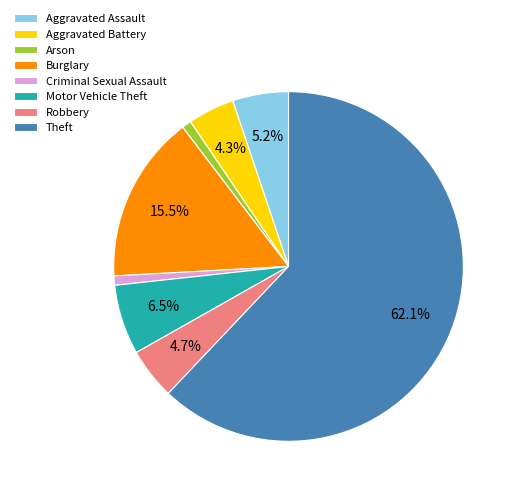

Combined, do Burglary and Aggravated Assault account for over 50%?

No